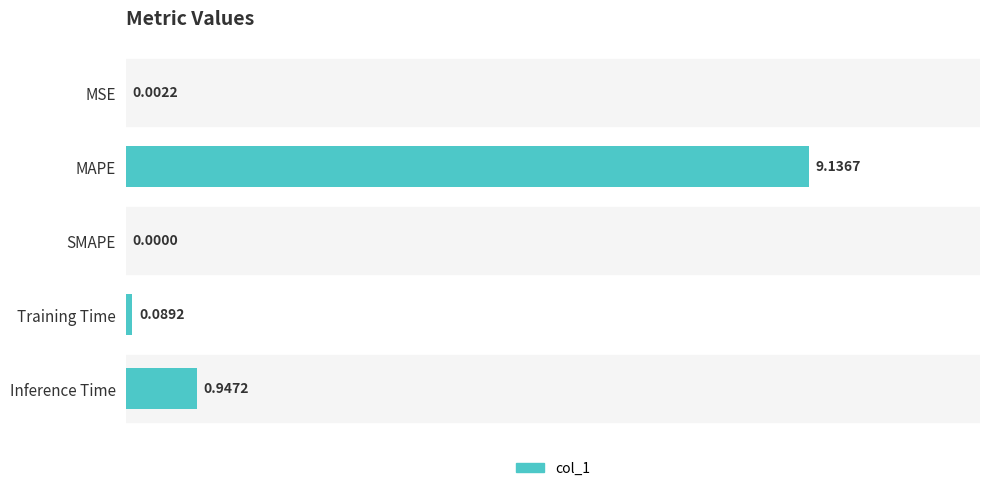

What is the sum of all values?

10.2